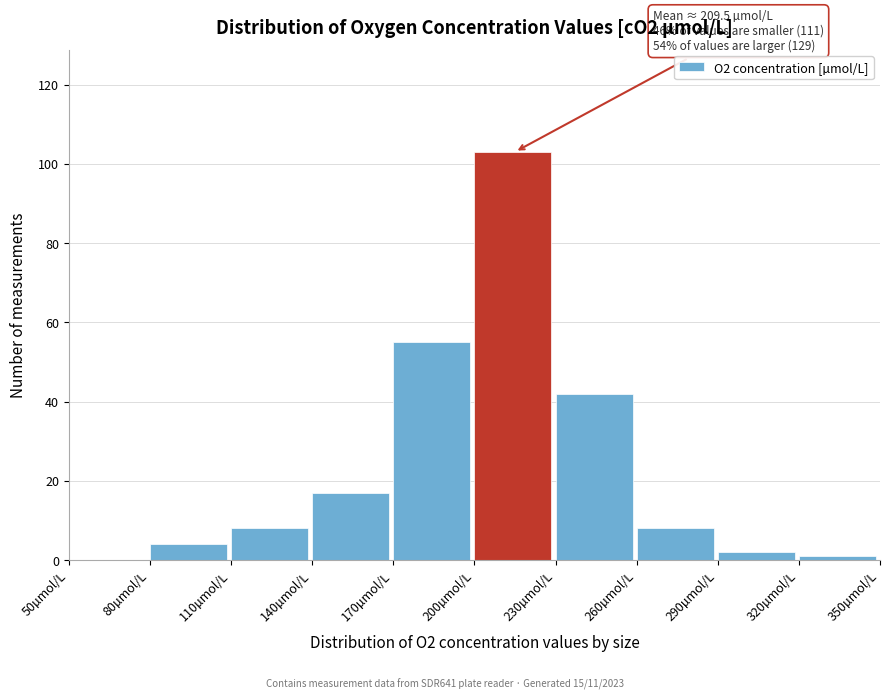

Which range on the x-axis has the tallest bar?

200 to 230